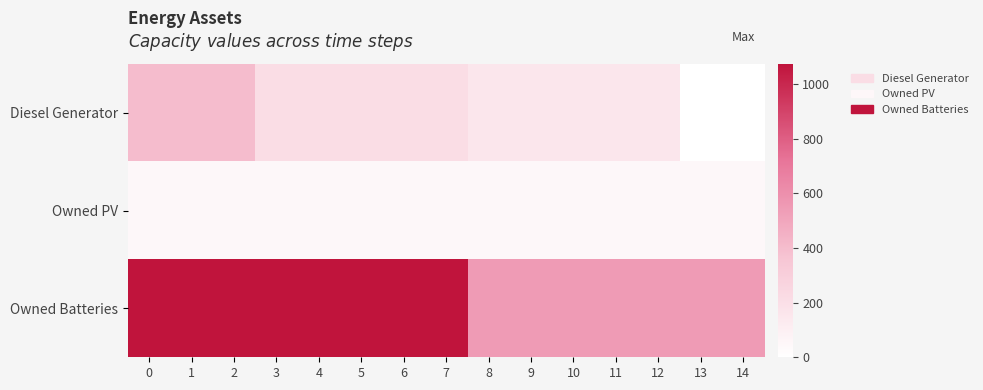

Rank the series by their maximum value, from highest to lowest.

Owned Batteries, Diesel Generator, Owned PV